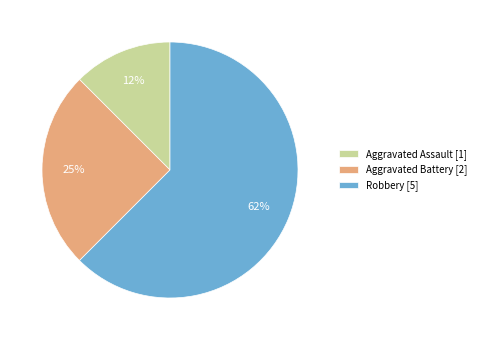

To the nearest percent, what percentage of the pie is Aggravated Battery [2]?

25%